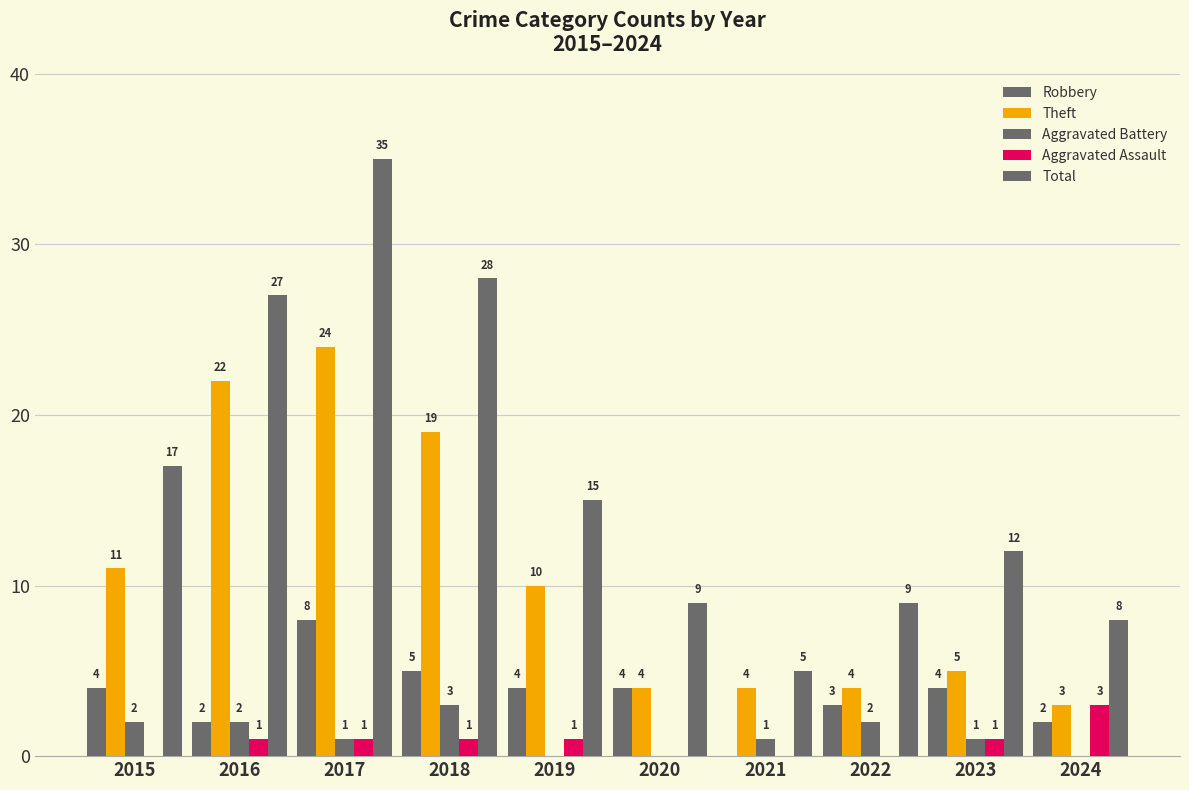

How many Aggravated Assault values are between 0 and 1?

9